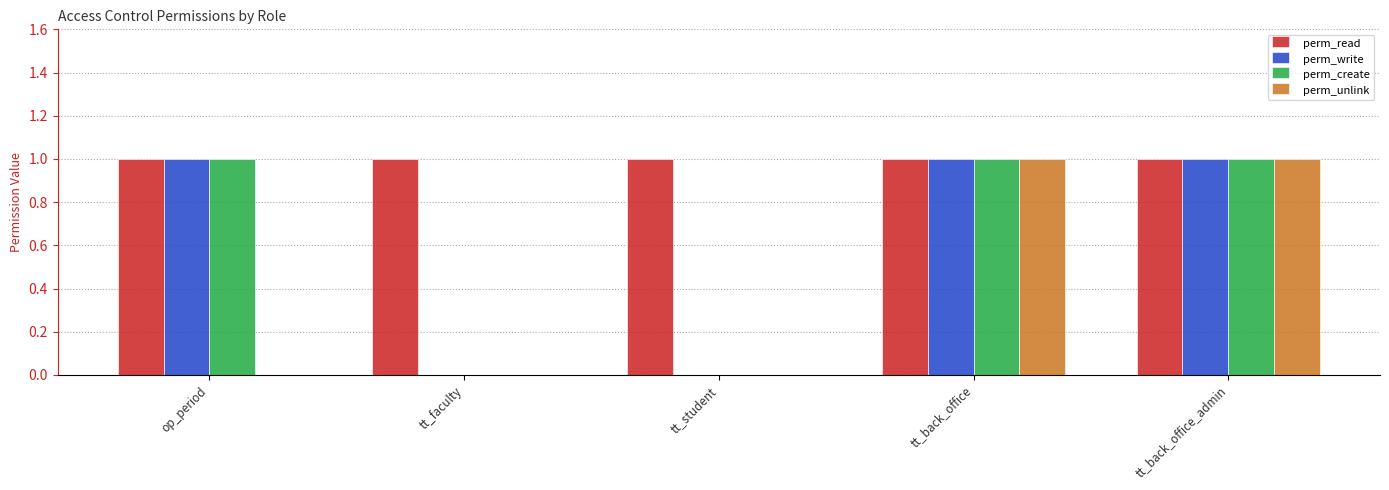

Which series has the largest total across all categories?

perm_read